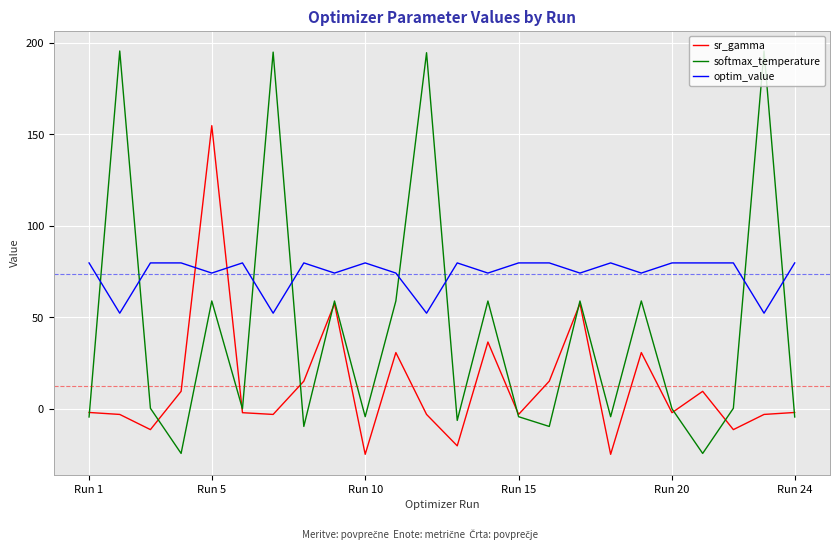

Which series has the widest spread of values?

softmax_temperature